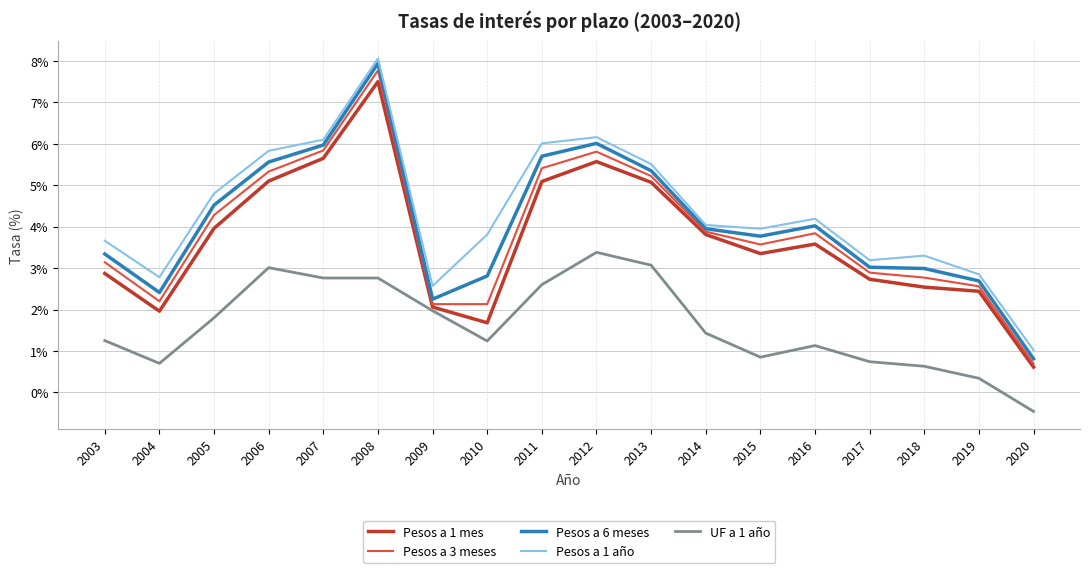

Which series has the largest range (max minus min)?

Pesos a 6 meses